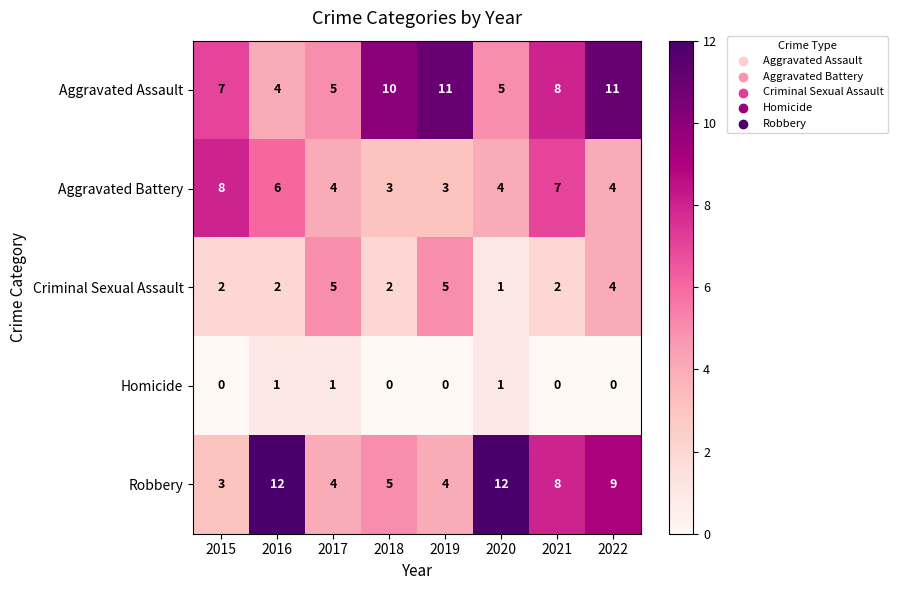

At which category is the sum across all series the highest?

2022